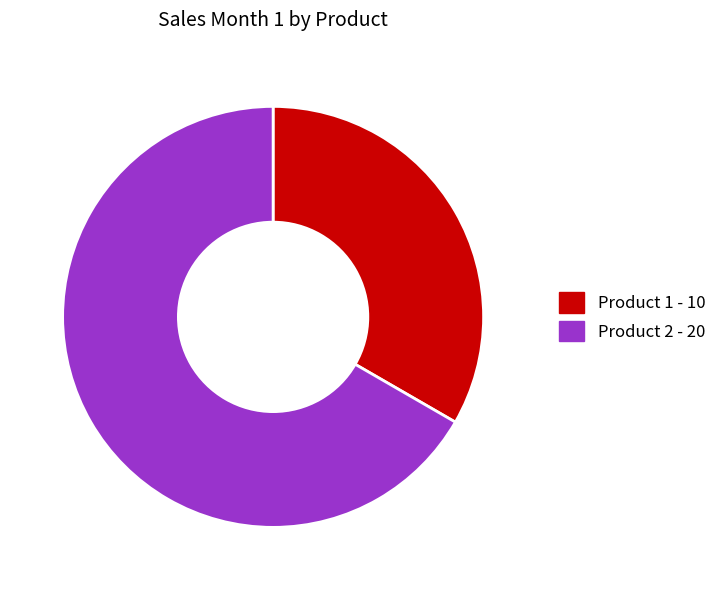

Between Product 1 - 10 and Product 2 - 20, which is larger?

Product 2 - 20